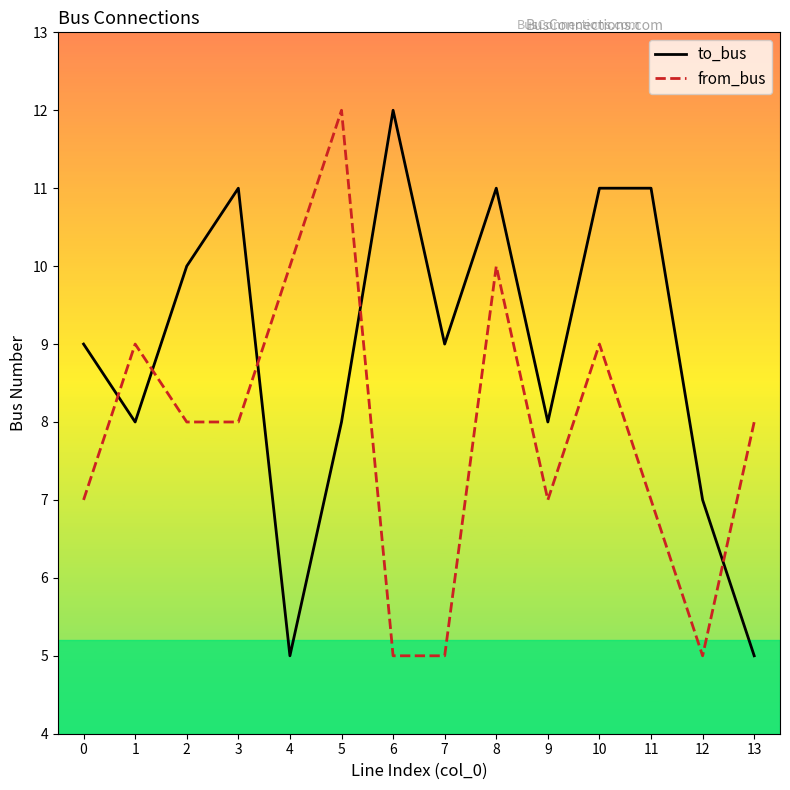

Reading left to right, list all the values displayed in this chart.

to_bus: 9	8	10	11	5	8	12	9	11	8	11	11	7	5
from_bus: 7	9	8	8	10	12	5	5	10	7	9	7	5	8